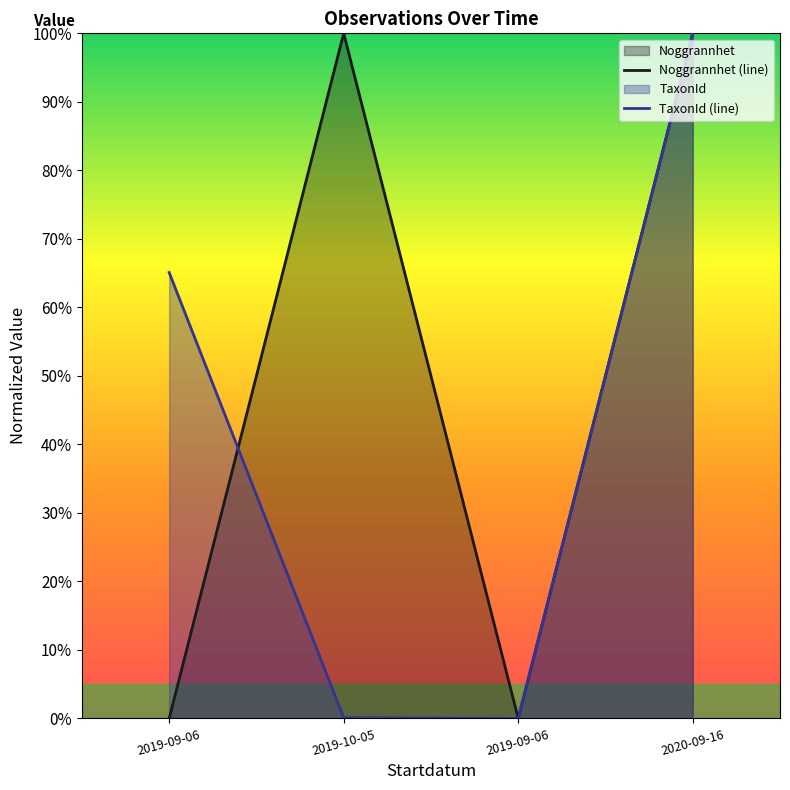

What is the approximate value of Noggrannhet at 2019-10-05?

1.0